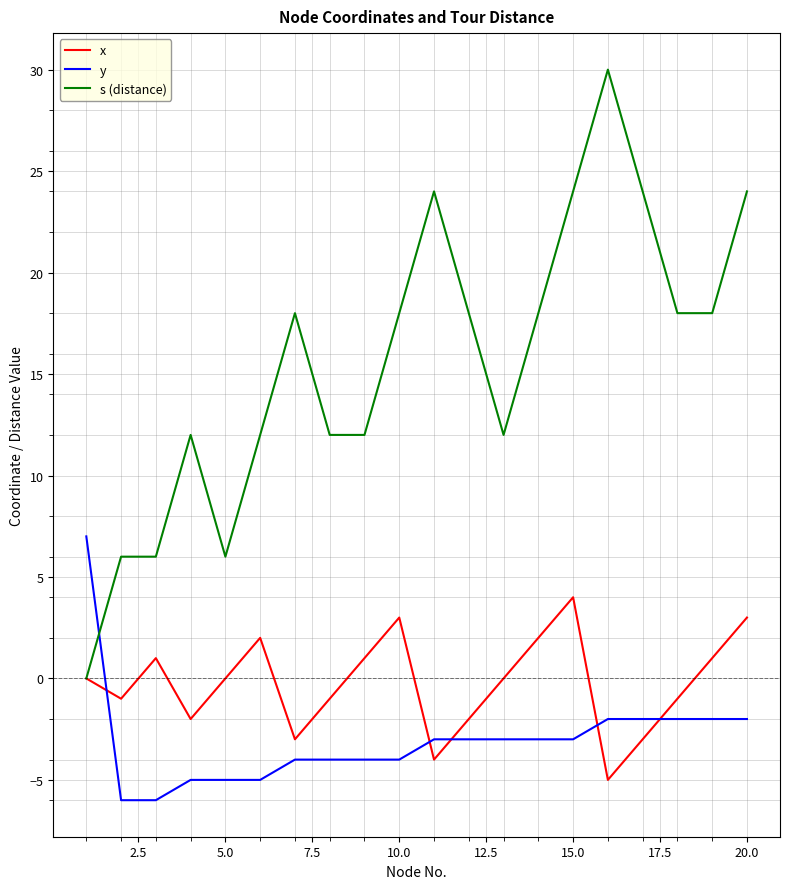

True or false: y and x cross at least once.

True